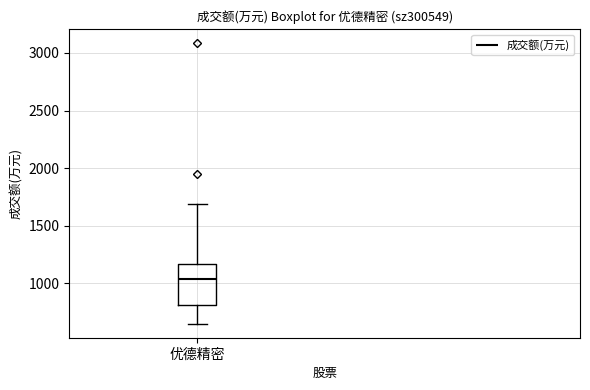

Transcribe this box plot: give where the median line is, the range the box spans, and where the two whiskers end, as read against the y-axis. The values are not printed on the chart, so give them approximately, as read against the axis.

median 1050, box 800 to 1150, whiskers 650 to 1700